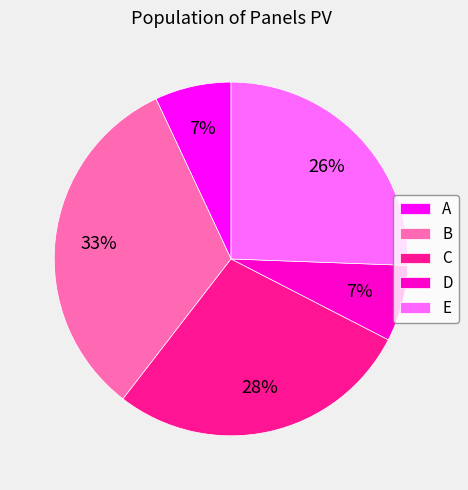

How many segments does this pie chart have?

5